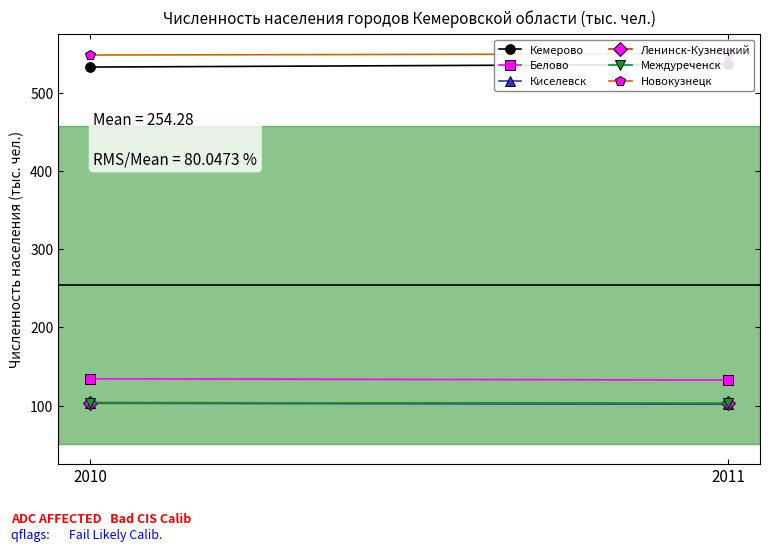

What is the difference between the Белово values at 2011 and 2010?

1.7